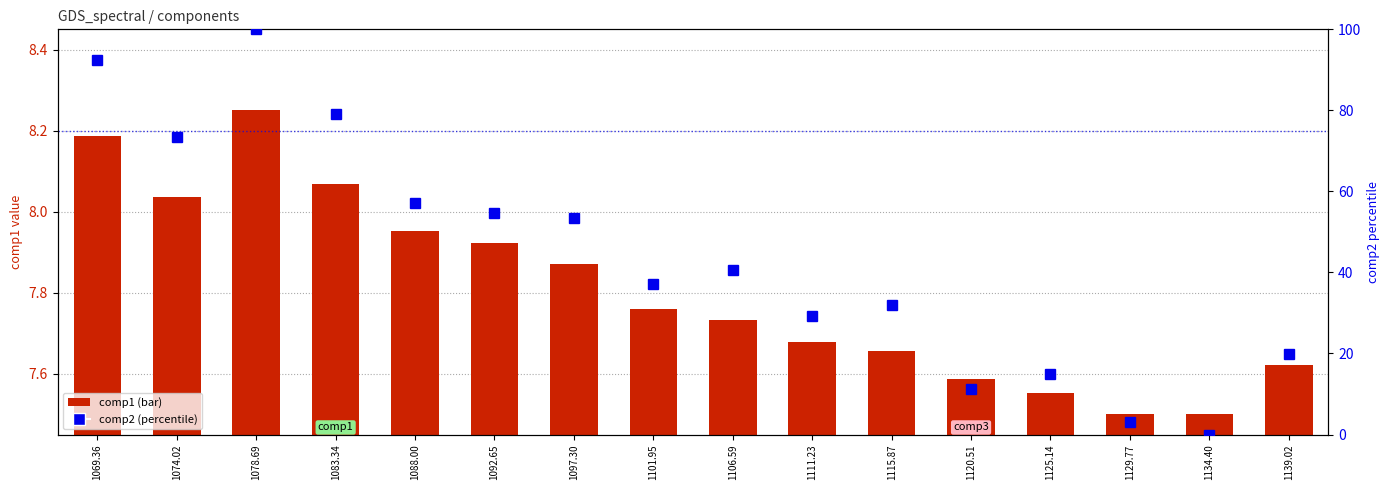

Rank the series by their maximum value, from lowest to highest.

comp1 (transformed count), comp2 (percentile rank)